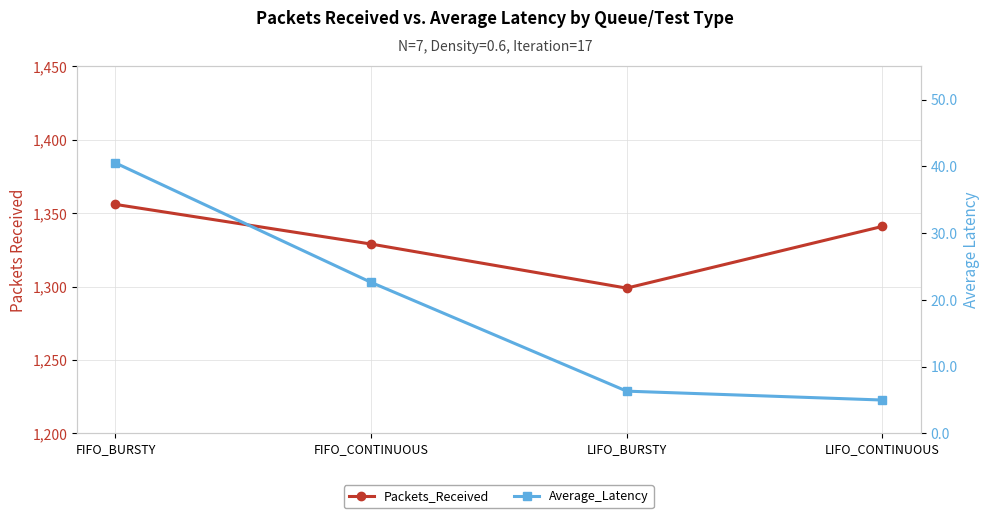

At how many categories does at least one series exceed 932?

4